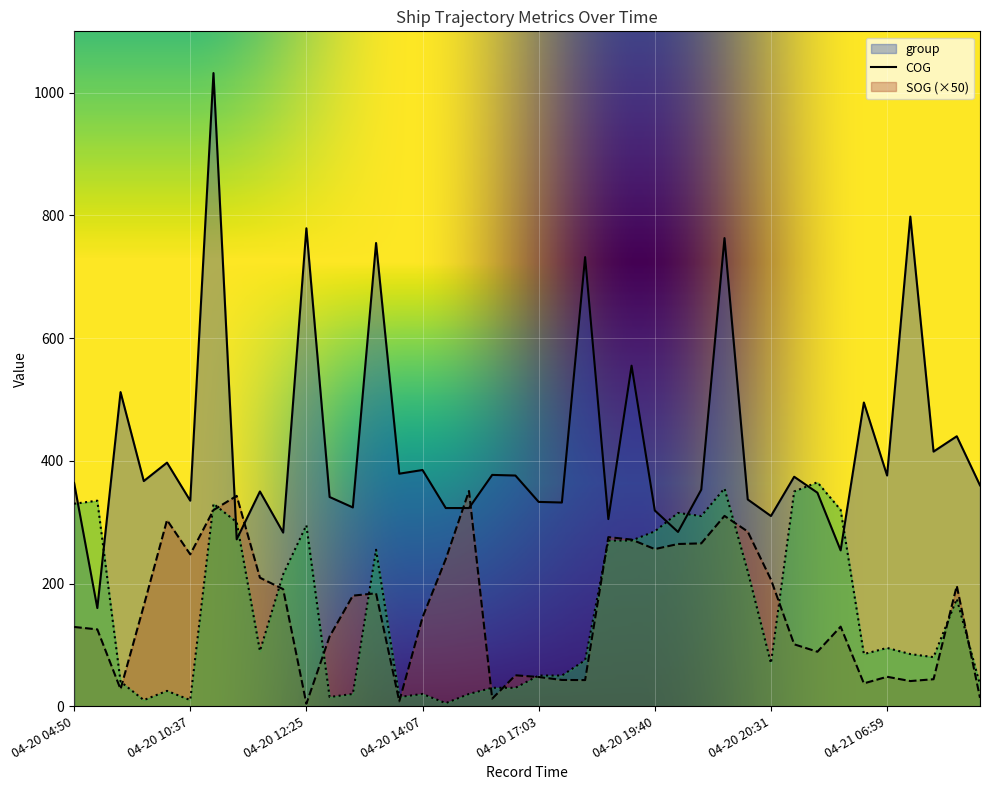

The value of group at 04-20 15:58 is 156.0. True or false?

False